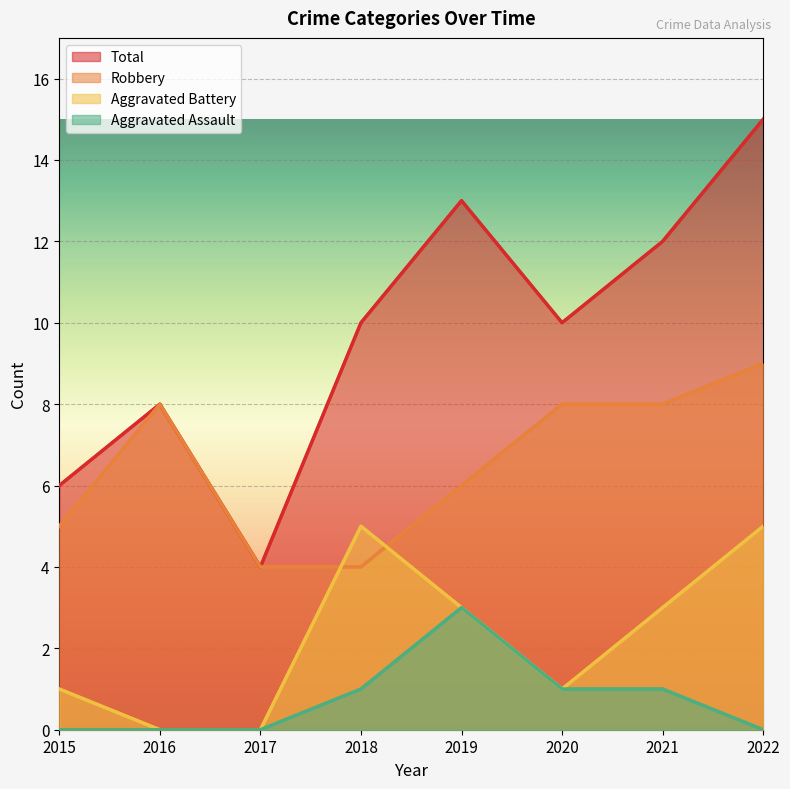

How many data points does each series have?

8